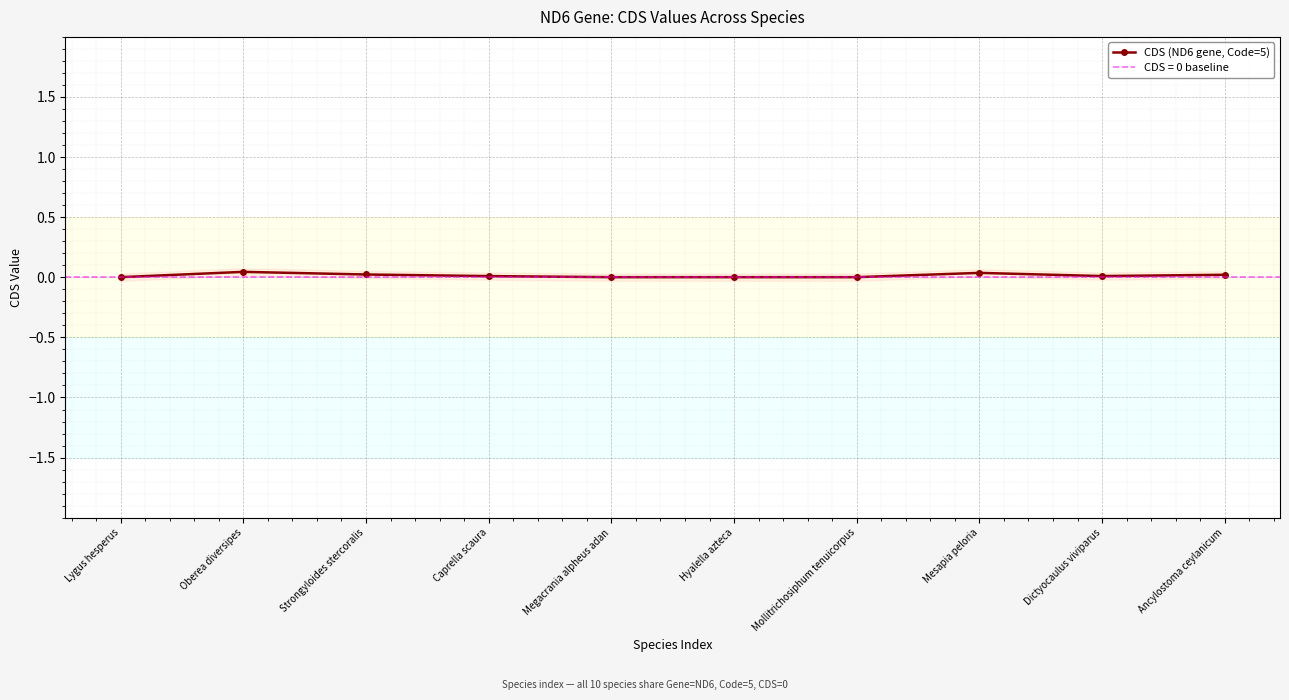

Is this an area chart (filled region under the line)?

No